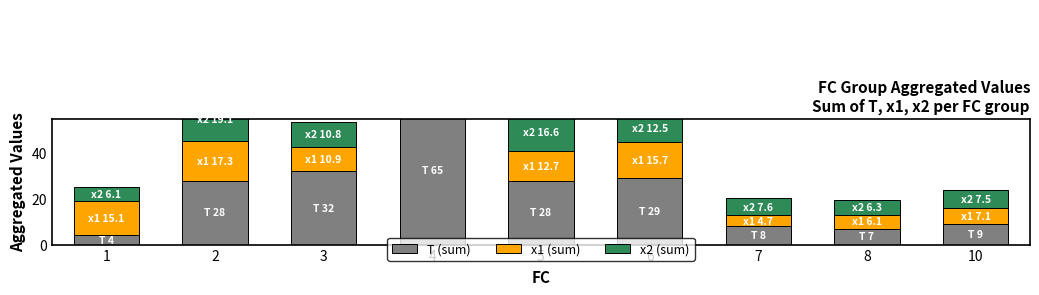

What is the value of the x2 (sum) bar at the 8th from the left?

6.3